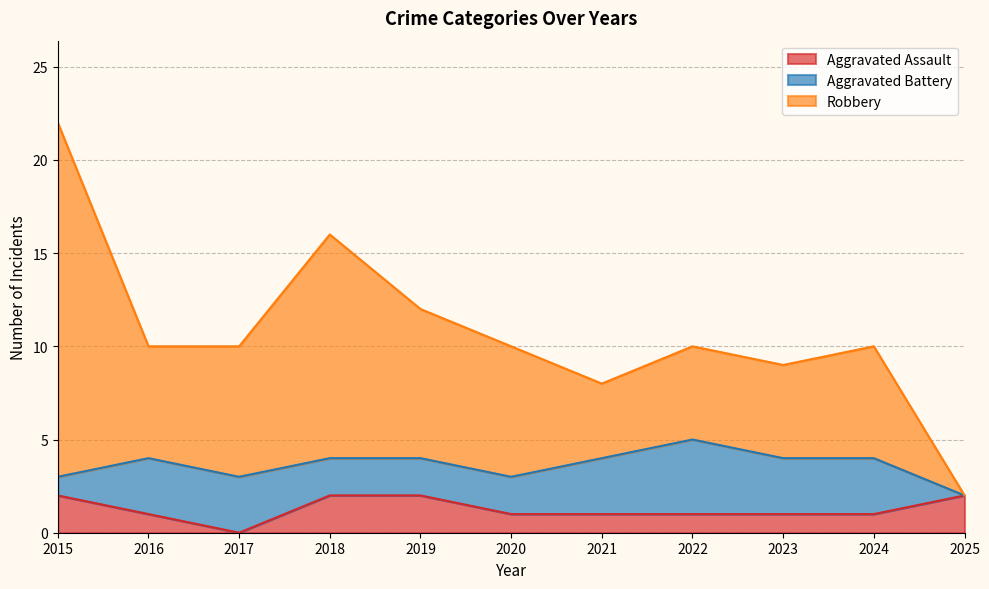

At how many categories does at least one series exceed 18?

1